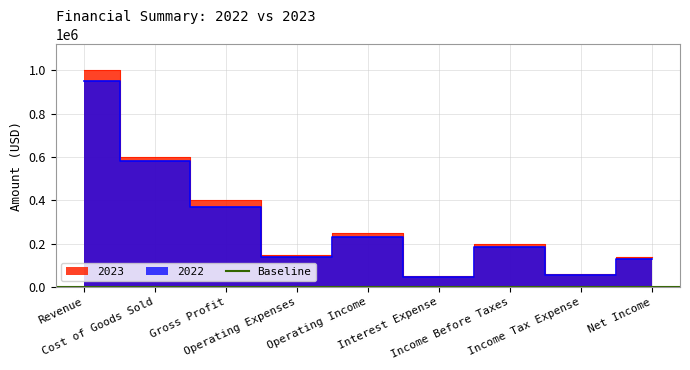

Where is 2023 nearest to the value 525000?

Cost of Goods Sold